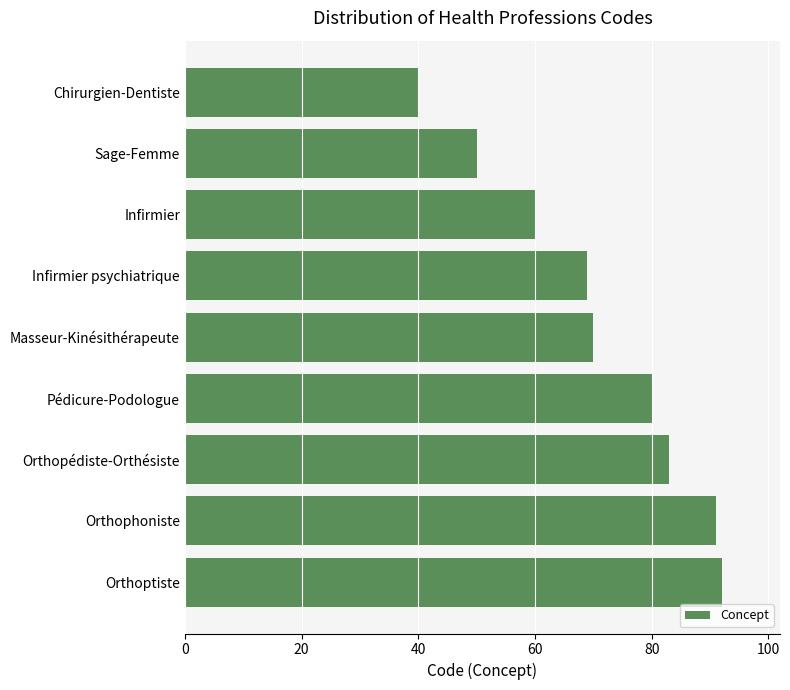

How many distinct data groups are displayed?

1